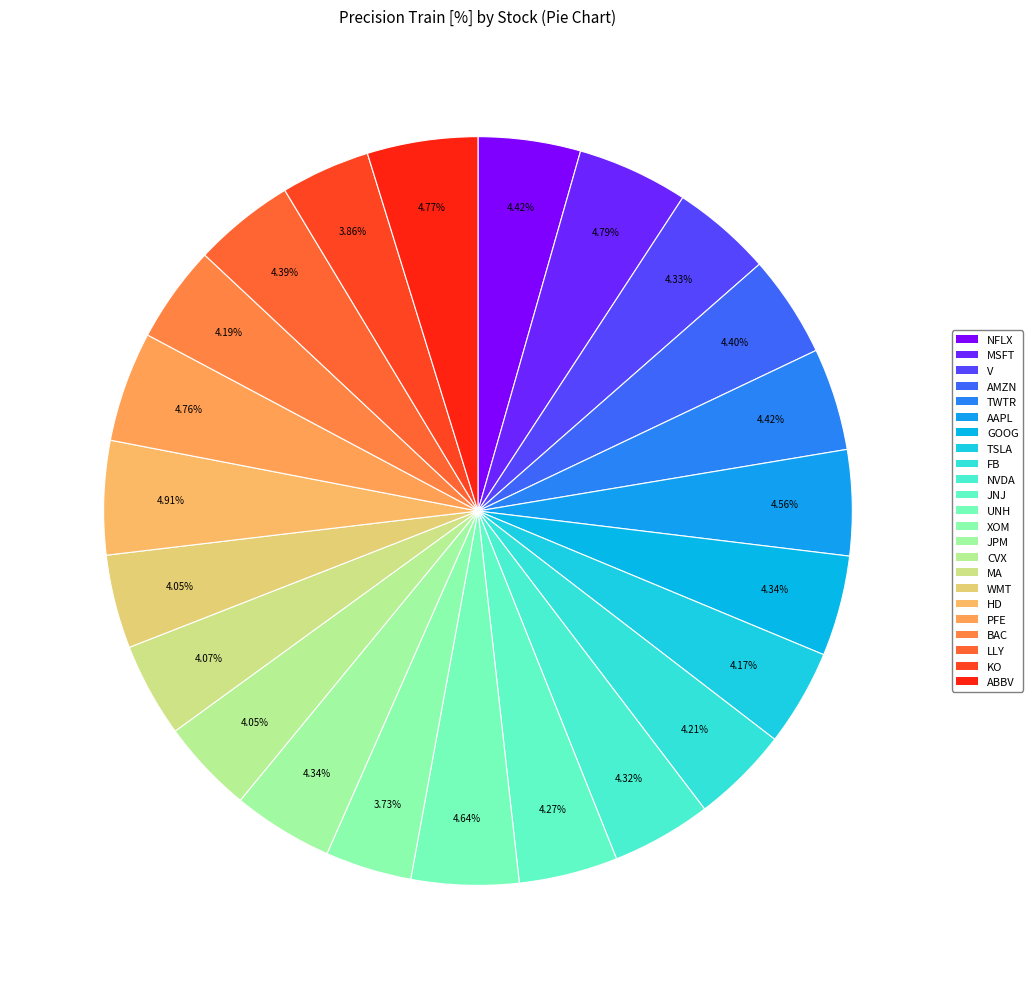

To the nearest percent, what portion does FB represent?

4%